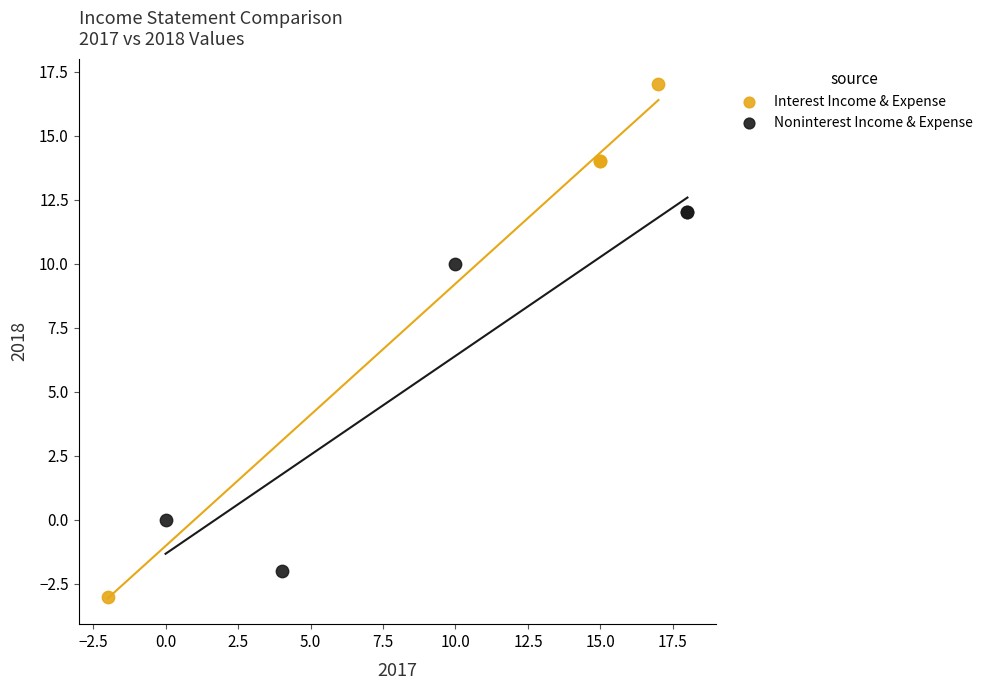

Which series reaches the minimum Y coordinate?

Interest Income & Expense